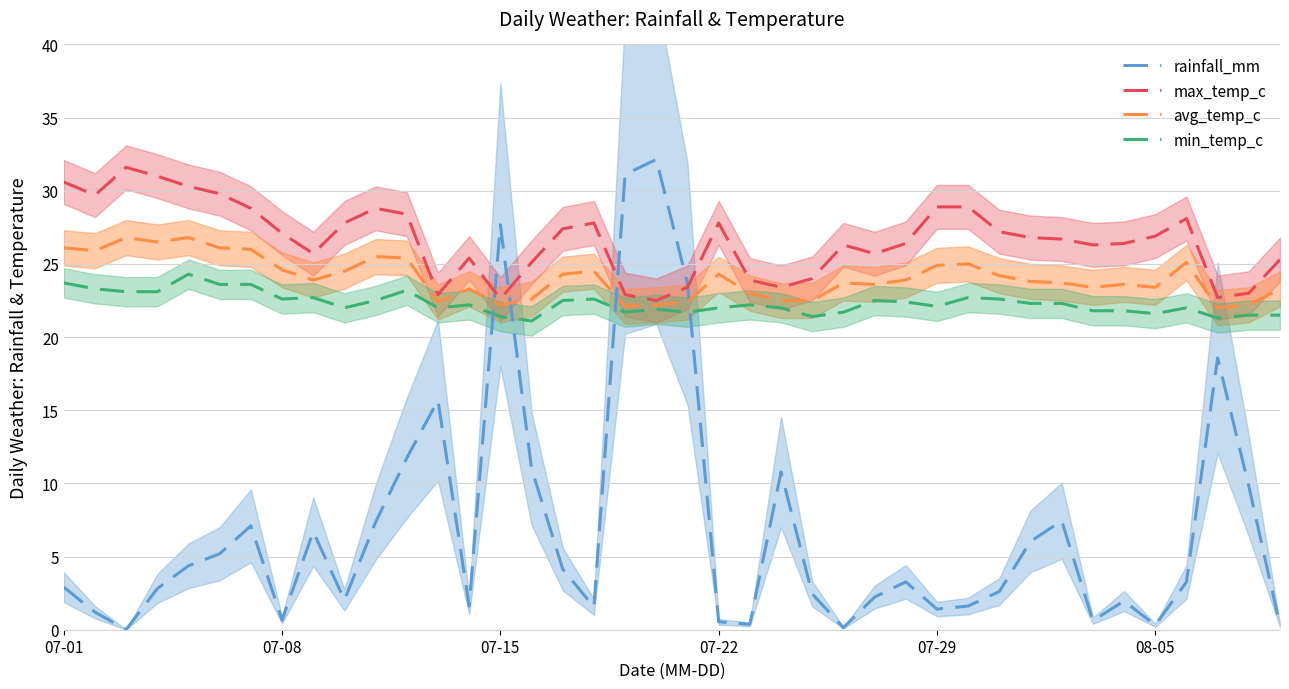

Reading left to right, what are all the values shown in this chart?

rainfall_mm: 2.9	1.2	0.0	2.8	4.4	5.2	7.1	0.7	6.7	2.0	7.3	11.7	15.7	1.6	27.7	11.0	4.2	1.6	31.1	32.1	23.7	0.5	0.4	10.8	2.5	0.1	2.2	3.3	1.4	1.6	2.6	6.0	7.4	0.6	2.0	0.3	3.3	18.6	9.8	0.3
max_temp_c: 30.6	29.7	31.6	31.0	30.3	29.8	28.8	27.1	25.7	27.8	28.8	28.4	22.9	25.4	22.6	25.1	27.4	27.8	22.9	22.5	23.4	27.8	23.9	23.4	24.0	26.3	25.7	26.4	28.9	28.9	27.2	26.8	26.7	26.3	26.4	26.9	28.1	22.7	23.0	25.3
avg_temp_c: 26.1	25.9	26.8	26.5	26.8	26.1	26.0	24.6	23.9	24.5	25.5	25.4	22.4	23.3	22.2	22.6	24.3	24.5	22.1	22.2	22.4	24.3	23.0	22.5	22.5	23.7	23.6	23.9	24.9	25.0	24.2	23.8	23.7	23.4	23.6	23.4	25.1	22.0	22.2	23.3
min_temp_c: 23.7	23.3	23.1	23.1	24.3	23.6	23.6	22.6	22.7	22.0	22.5	23.2	22.0	22.2	21.4	21.1	22.5	22.6	21.7	21.9	21.7	22.0	22.2	22.0	21.4	21.7	22.5	22.4	22.1	22.7	22.6	22.3	22.3	21.8	21.8	21.6	22.0	21.3	21.5	21.5